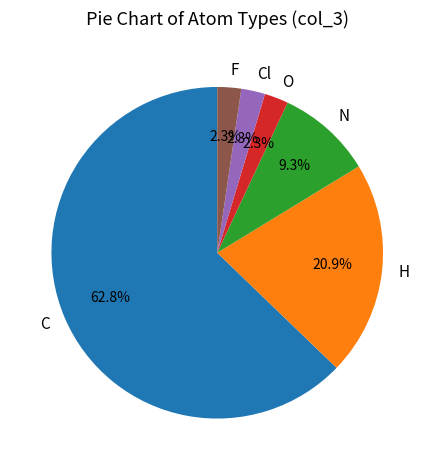

What percentage is NOT represented by O?

97.7%